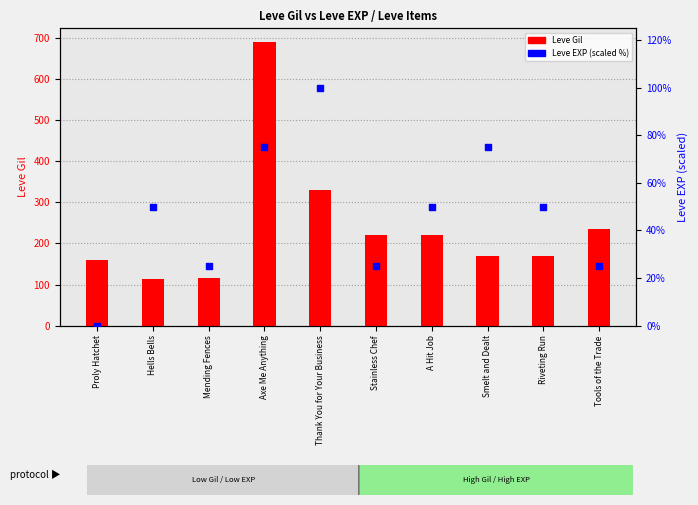

Is the value of Leve Gil at Thank You for Your Business greater than the value of Leve EXP (scaled) at Thank You for Your Business?

Yes